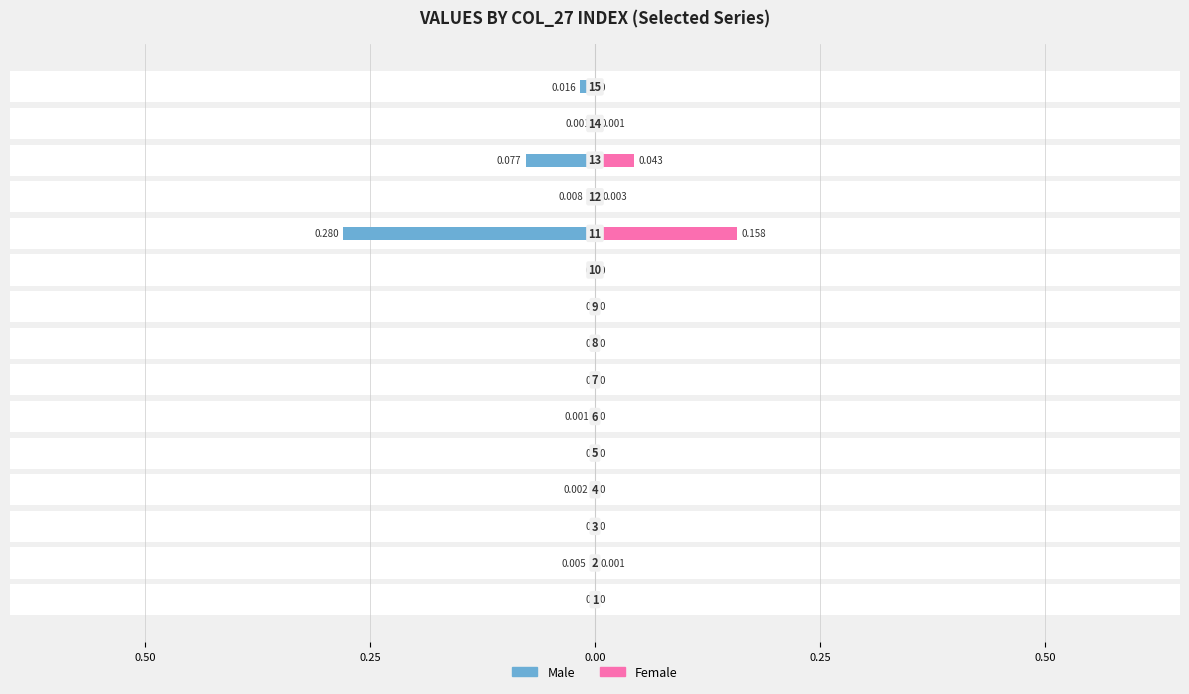

How many groups of bars are there?

15